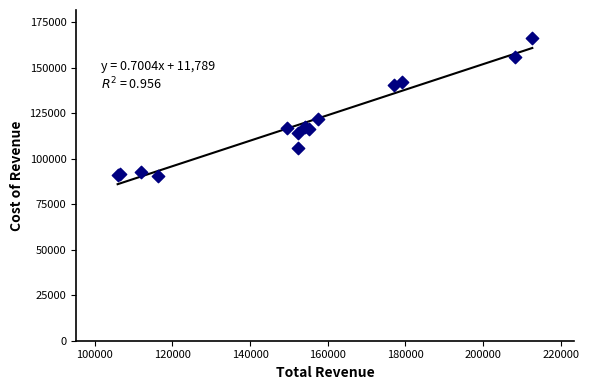

What Y value in the scatter plot is closest to 128300?

121800